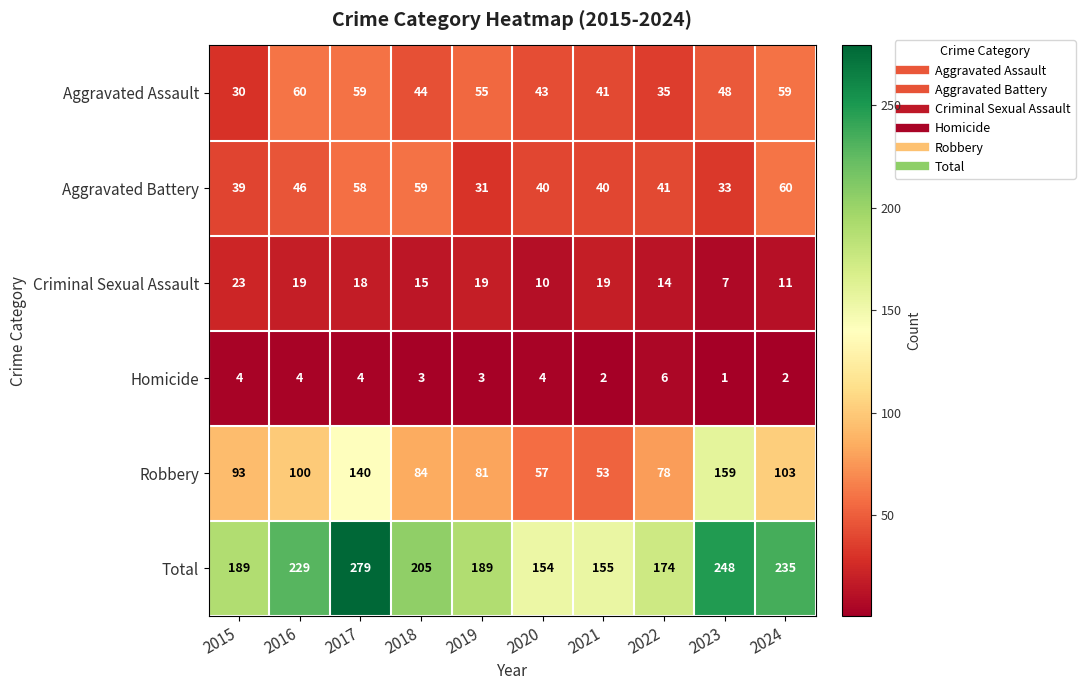

What is the sum of all Robbery values?

948